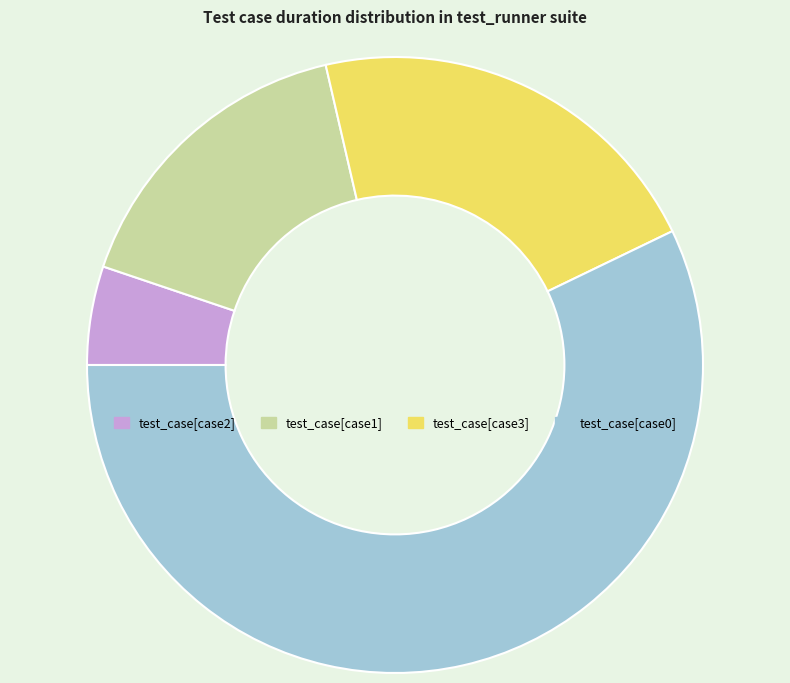

True or false: test_case[case3] accounts for 36% of the total.

False